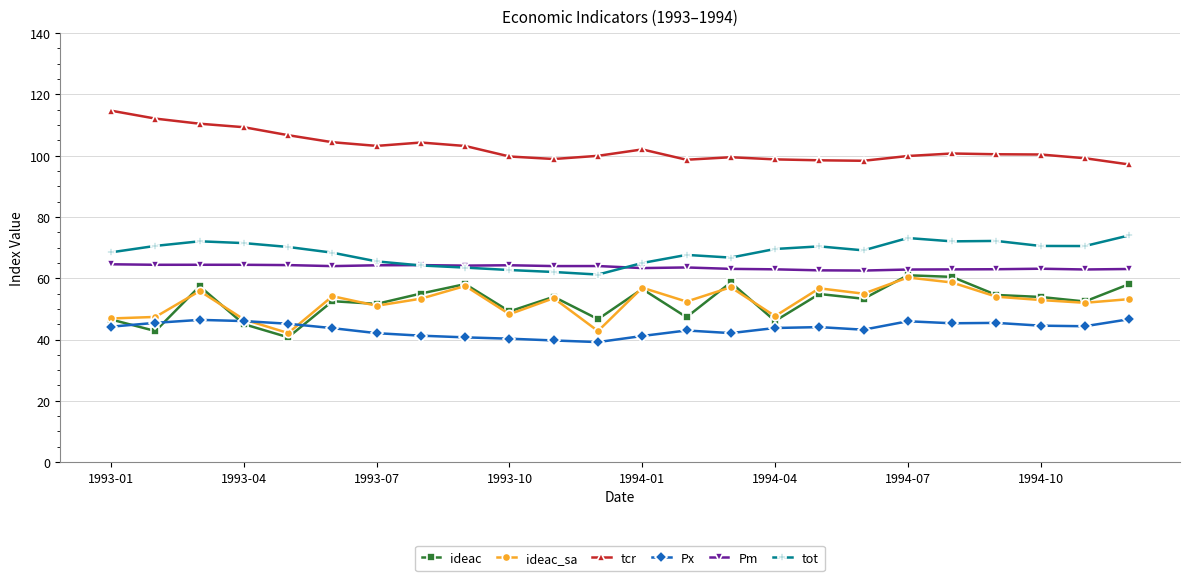

What is the greatest value displayed?

114.7